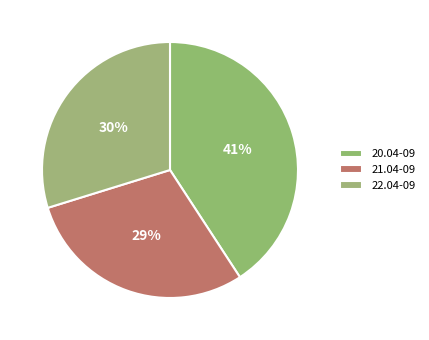

To the nearest percent, what is the average slice percentage?

33%